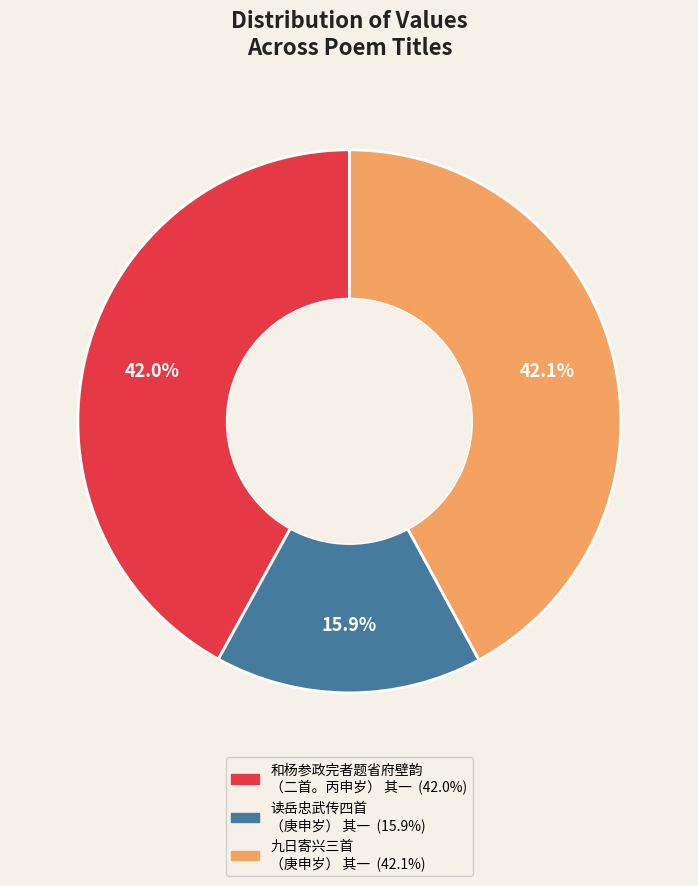

Is there a majority slice in this chart?

No